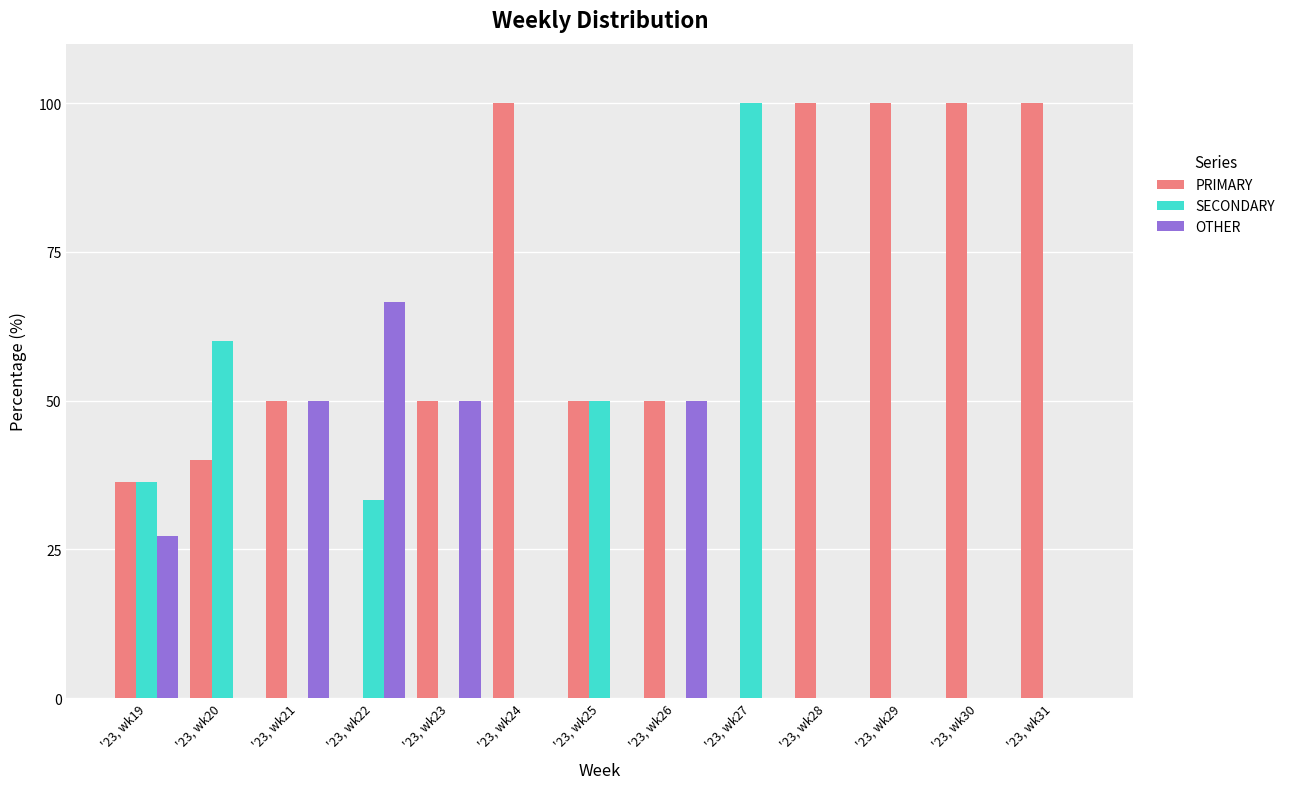

Which series has the largest total across all categories?

PRIMARY